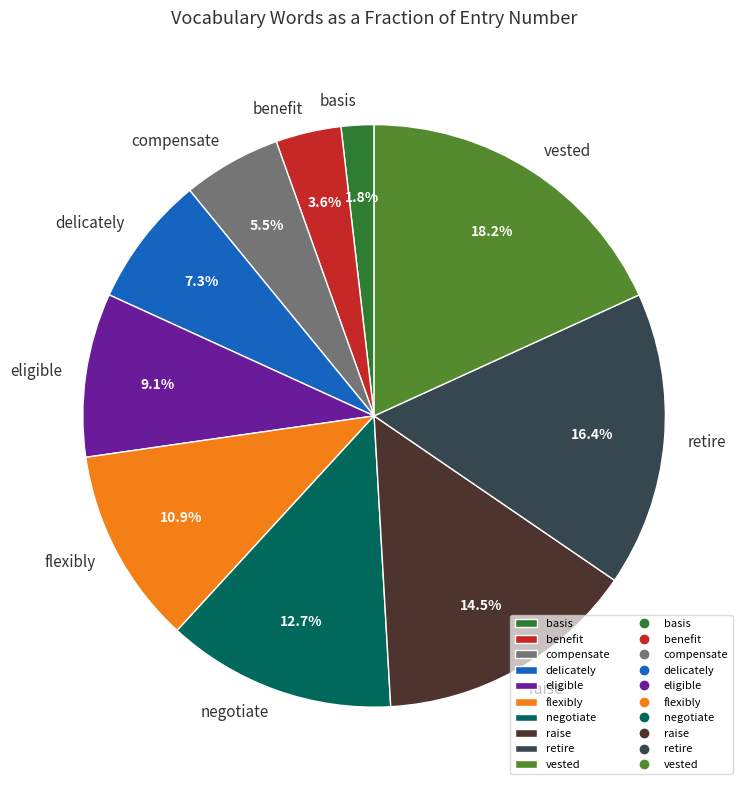

Is it true that retire is 11% of the pie?

False